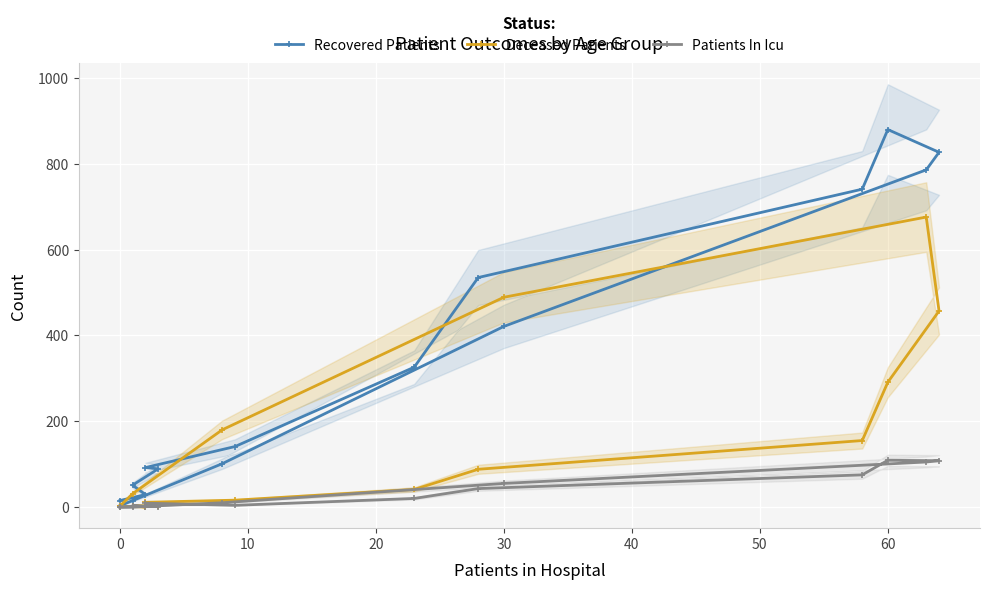

What is the sum of the Deceased Patients values at 50 and 15?

43